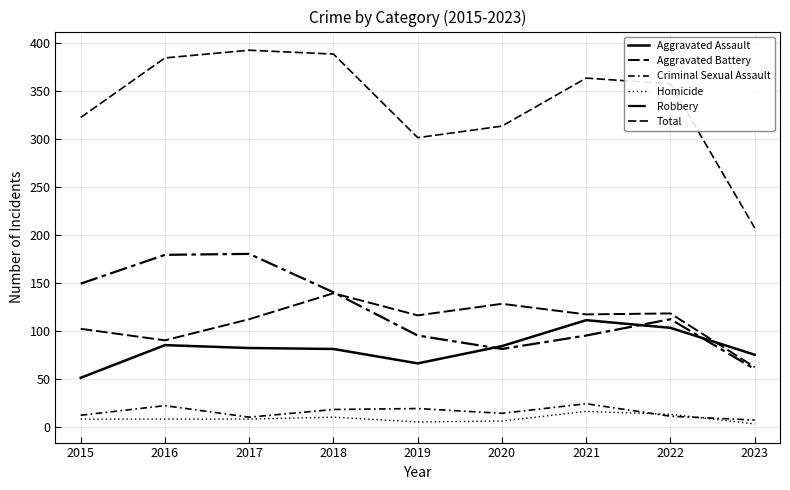

Reading left to right, list all the values displayed in this chart.

Aggravated Assault: 51	85	82	81	66	84	111	103	75
Aggravated Battery: 102	90	112	139	116	128	117	118	62
Criminal Sexual Assault: 12	22	10	18	19	14	24	11	7
Homicide: 8	8	8	10	5	6	16	13	3
Robbery: 149	179	180	140	95	81	95	112	60
Total: 322	384	392	388	301	313	363	357	207